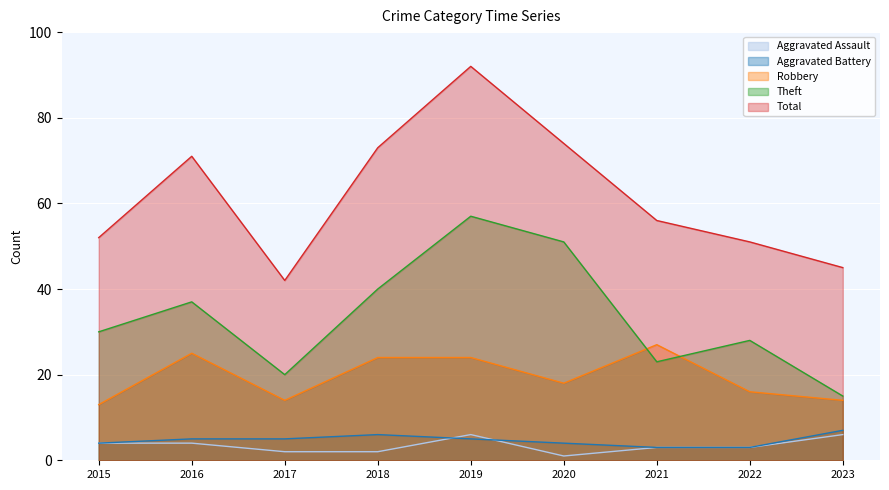

Reading right to left, extract all data points from this chart.

Aggravated Assault: 2023=6	2022=3	2021=3	2020=1	2019=6	2018=2	2017=2	2016=4	2015=4
Aggravated Battery: 2023=7	2022=3	2021=3	2020=4	2019=5	2018=6	2017=5	2016=5	2015=4
Robbery: 2023=14	2022=16	2021=27	2020=18	2019=24	2018=24	2017=14	2016=25	2015=13
Theft: 2023=15	2022=28	2021=23	2020=51	2019=57	2018=40	2017=20	2016=37	2015=30
Total: 2023=45	2022=51	2021=56	2020=74	2019=92	2018=73	2017=42	2016=71	2015=52